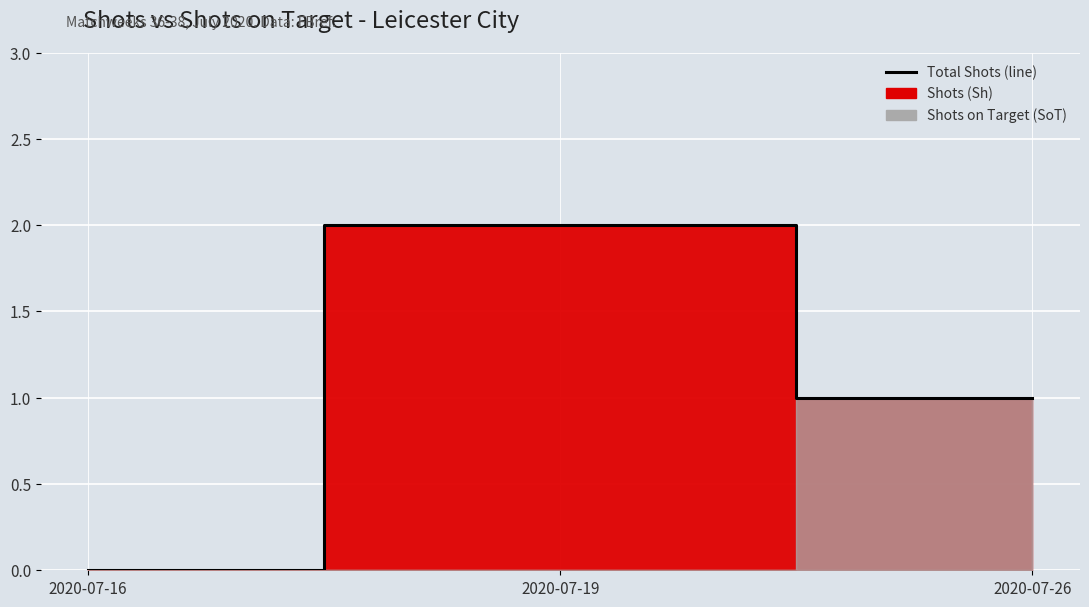

How many lines are shown in the chart?

1